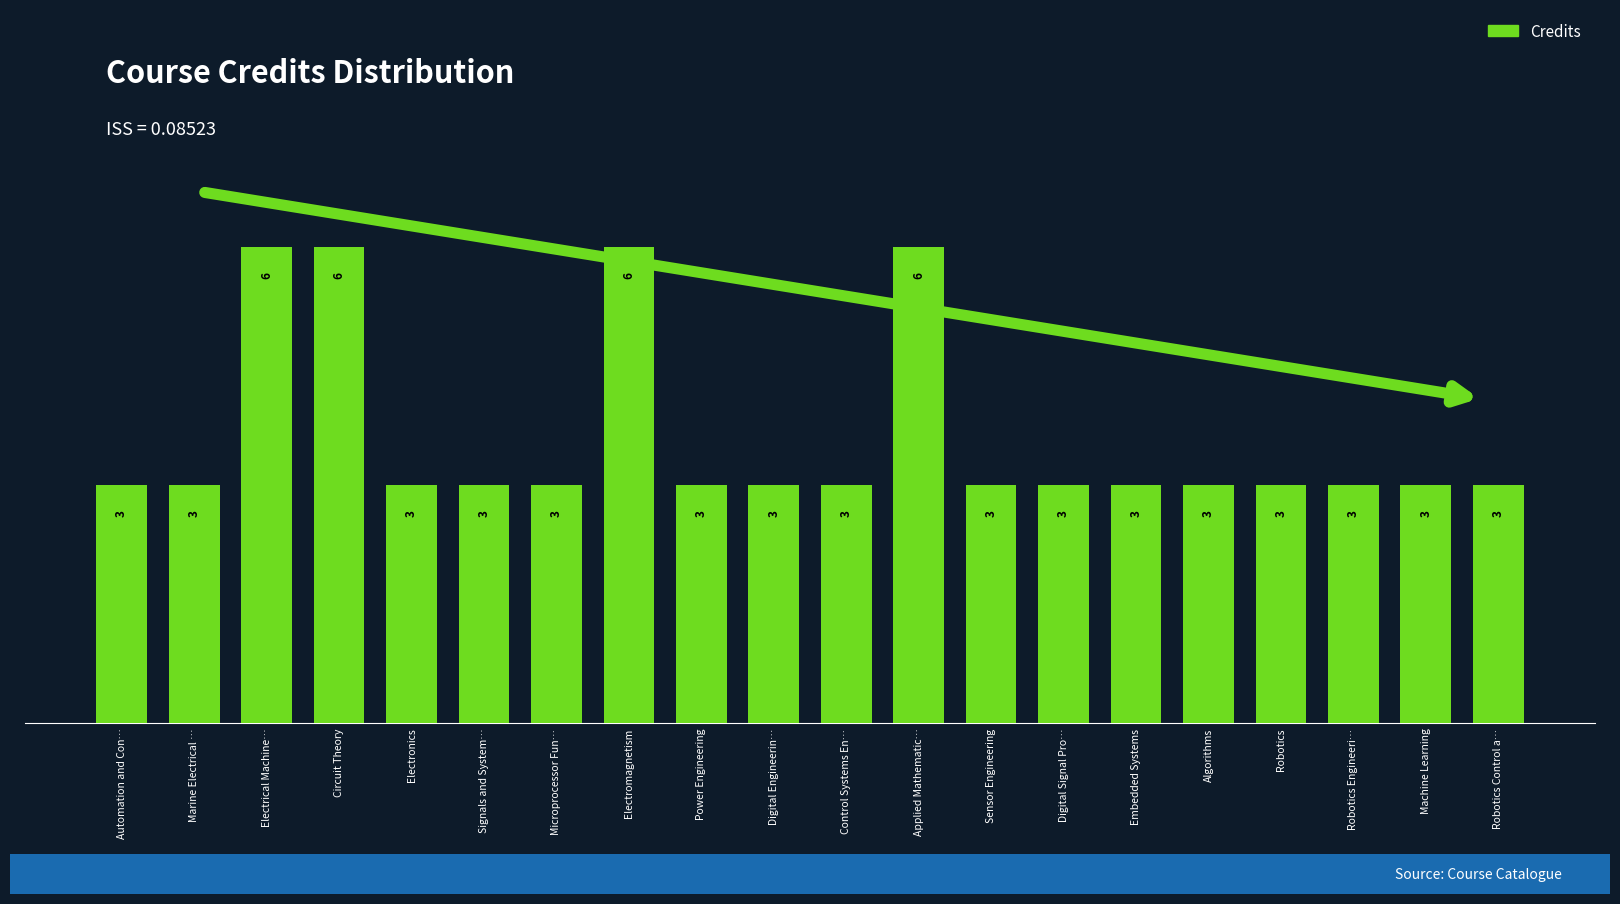

What is the label of the 19th bar from the right?

Marine Electrical …